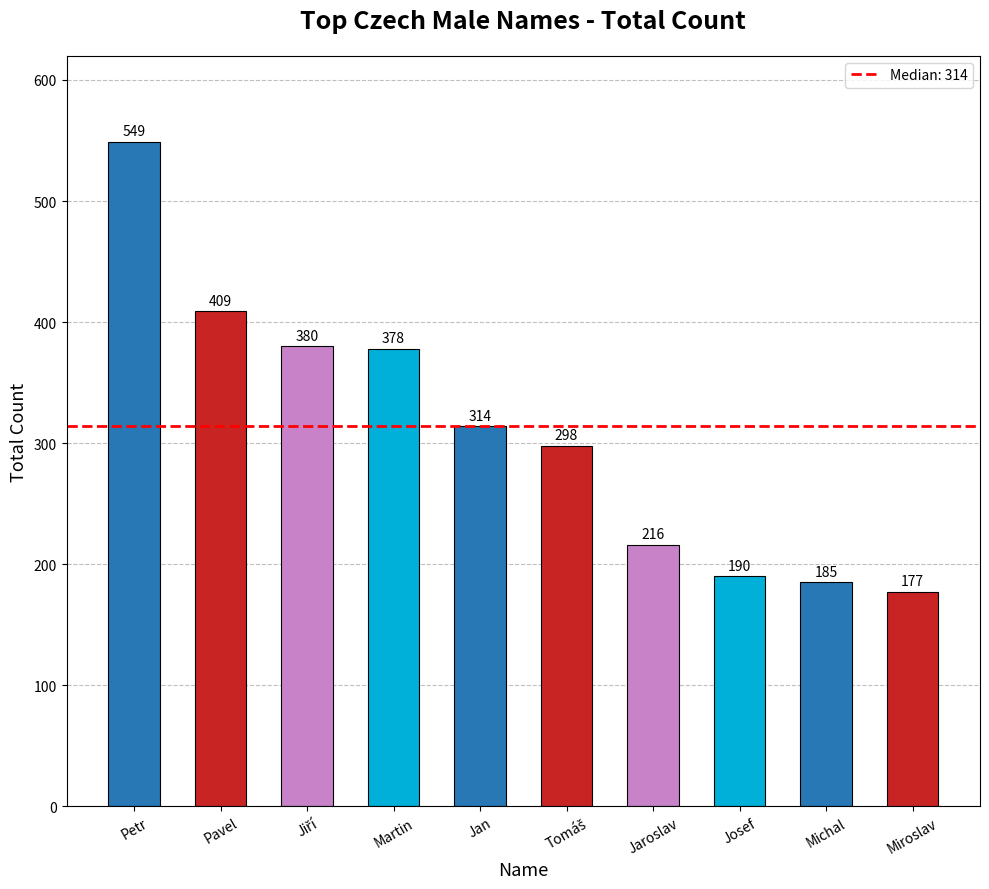

The chart shows a value of 378 at Martin. True or false?

True